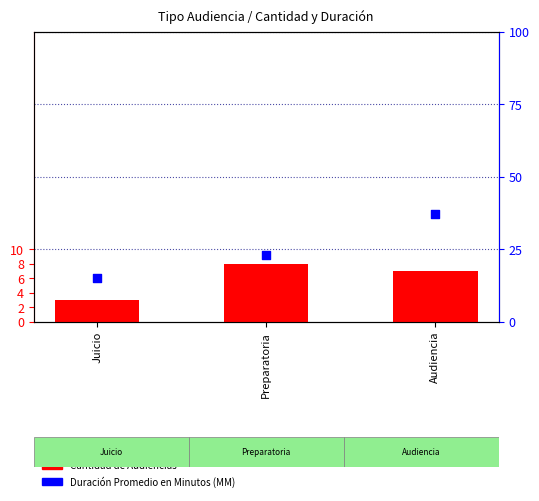

Which series reaches the maximum Y coordinate?

Duración Promedio en Minutos (MM)